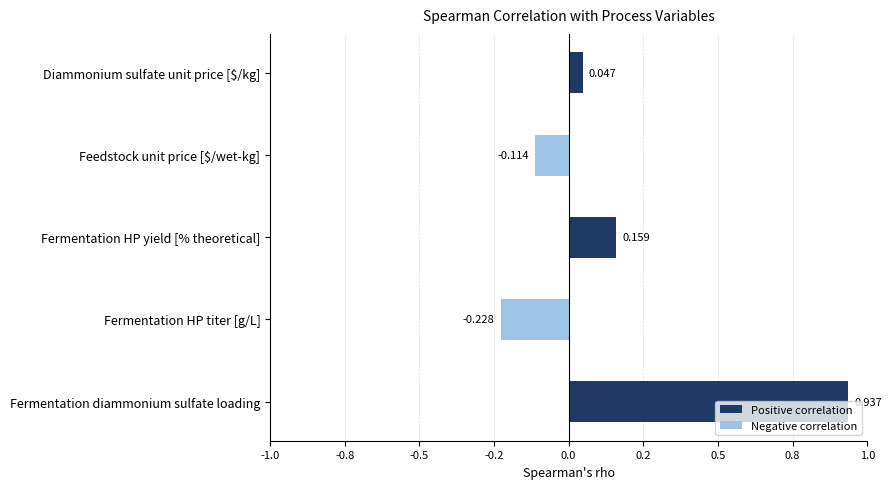

Does the chart contain any negative values?

Yes